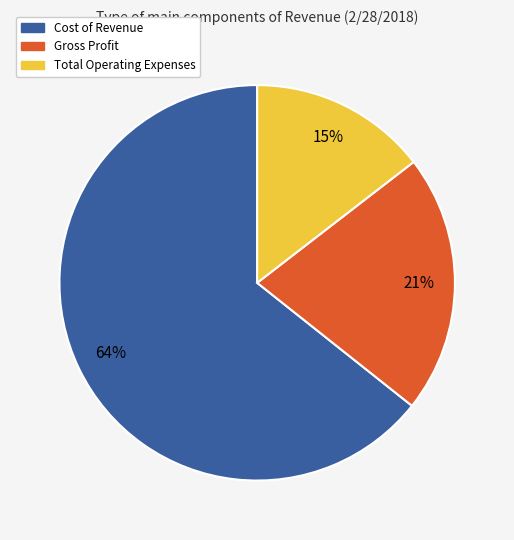

How many segments does this pie chart have?

3